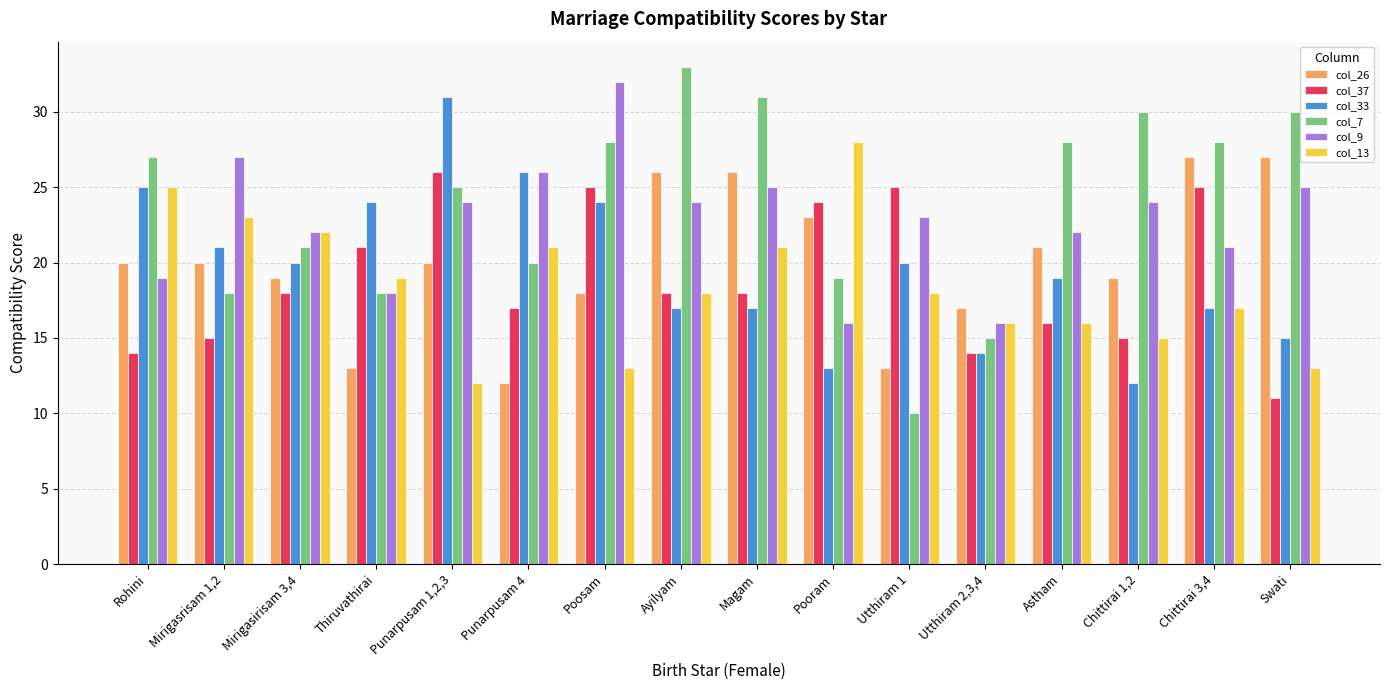

Which series has the widest spread of values?

col_7